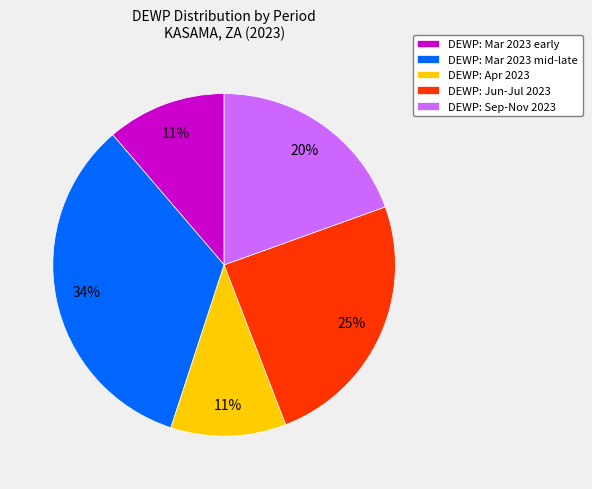

To the nearest percent, what is the average slice percentage?

20%